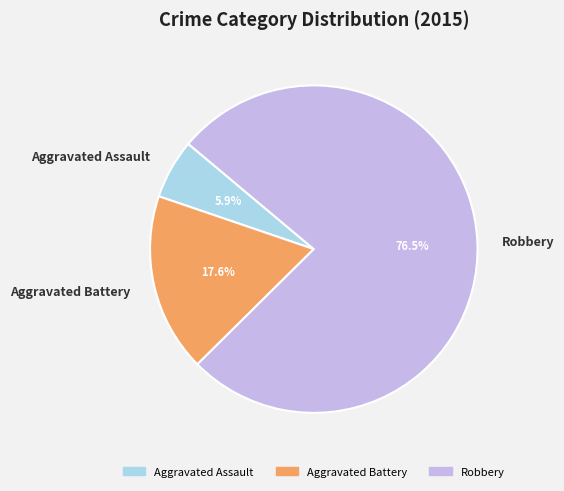

Which category has the biggest portion of the pie?

Robbery